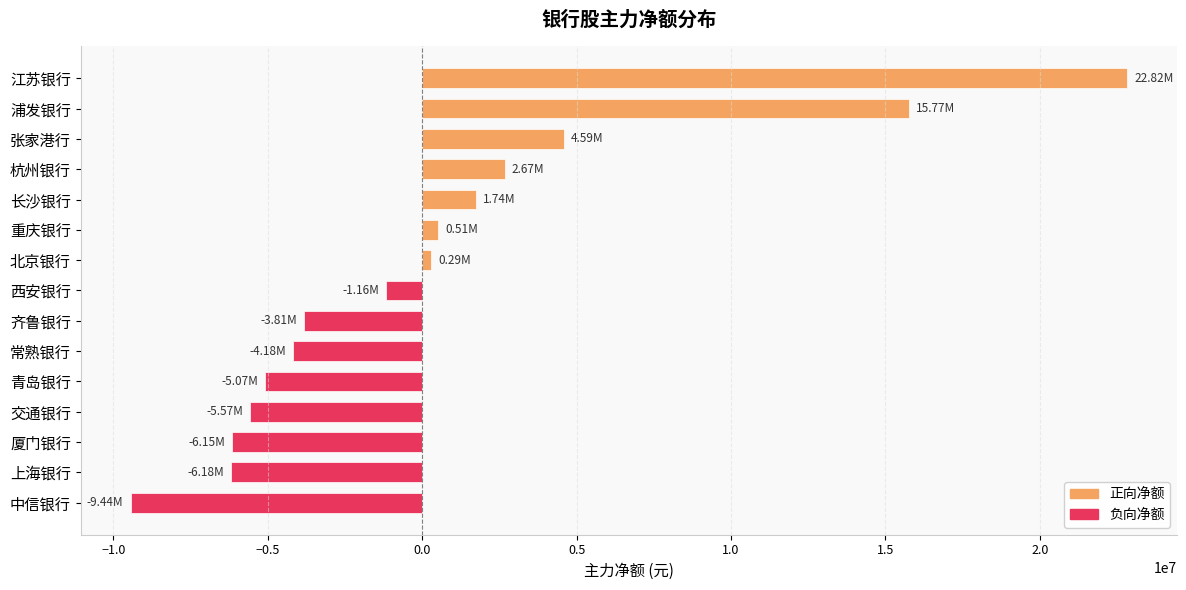

Which category has the highest value across all series?

江苏银行